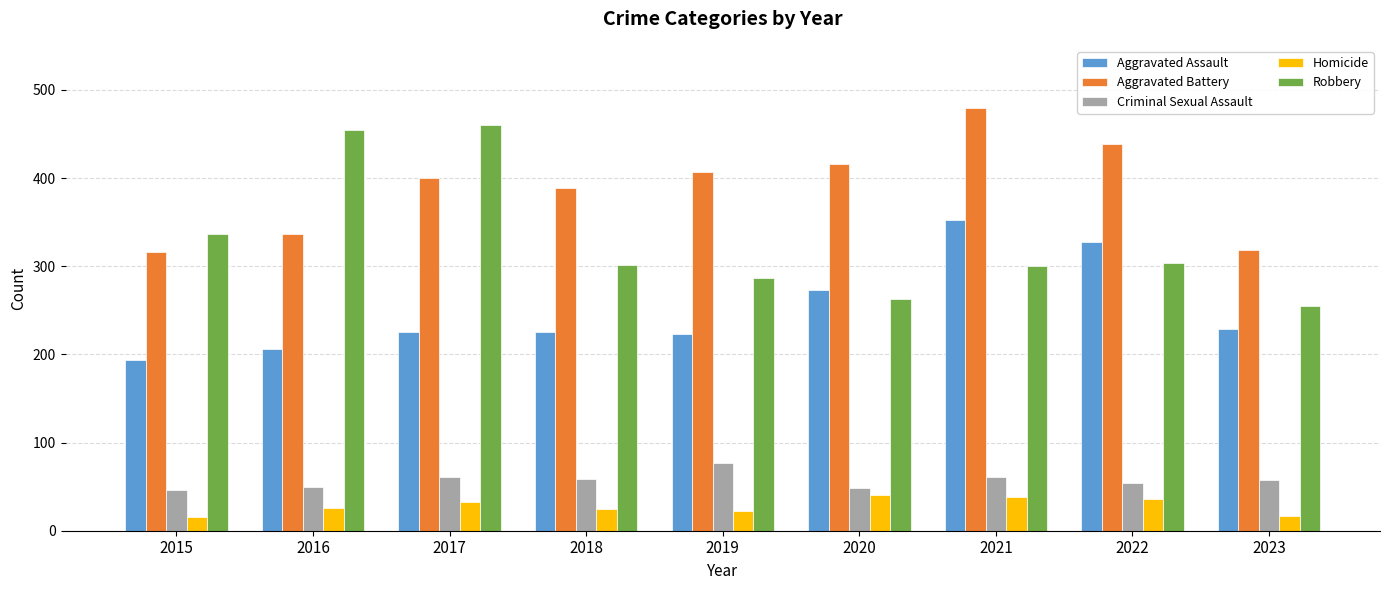

At which category is the sum across all series the highest?

2021